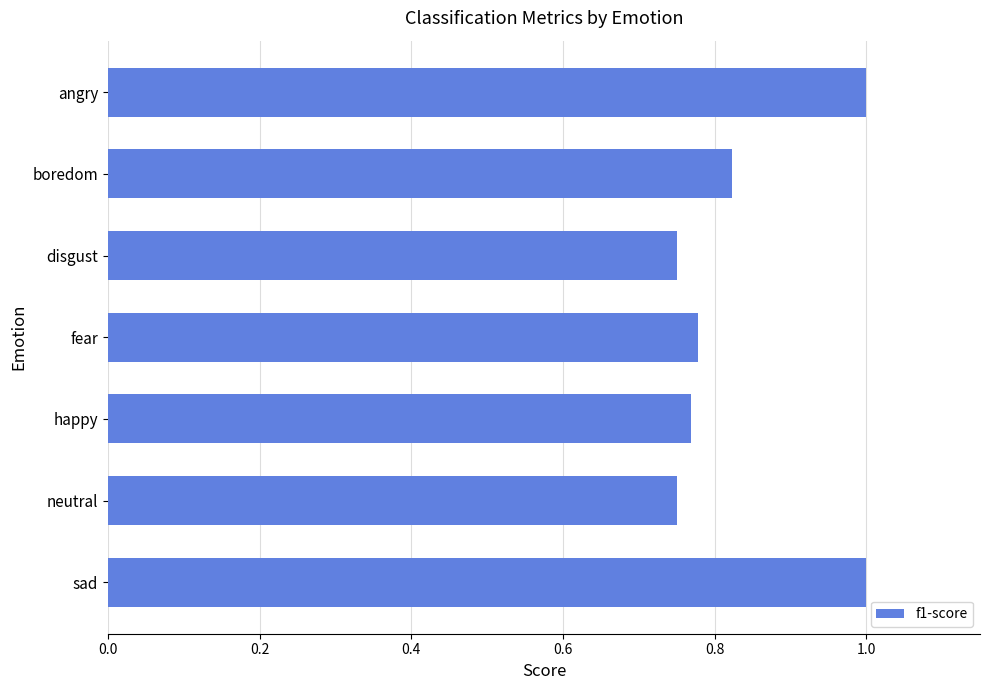

Between neutral and sad, which is larger?

sad